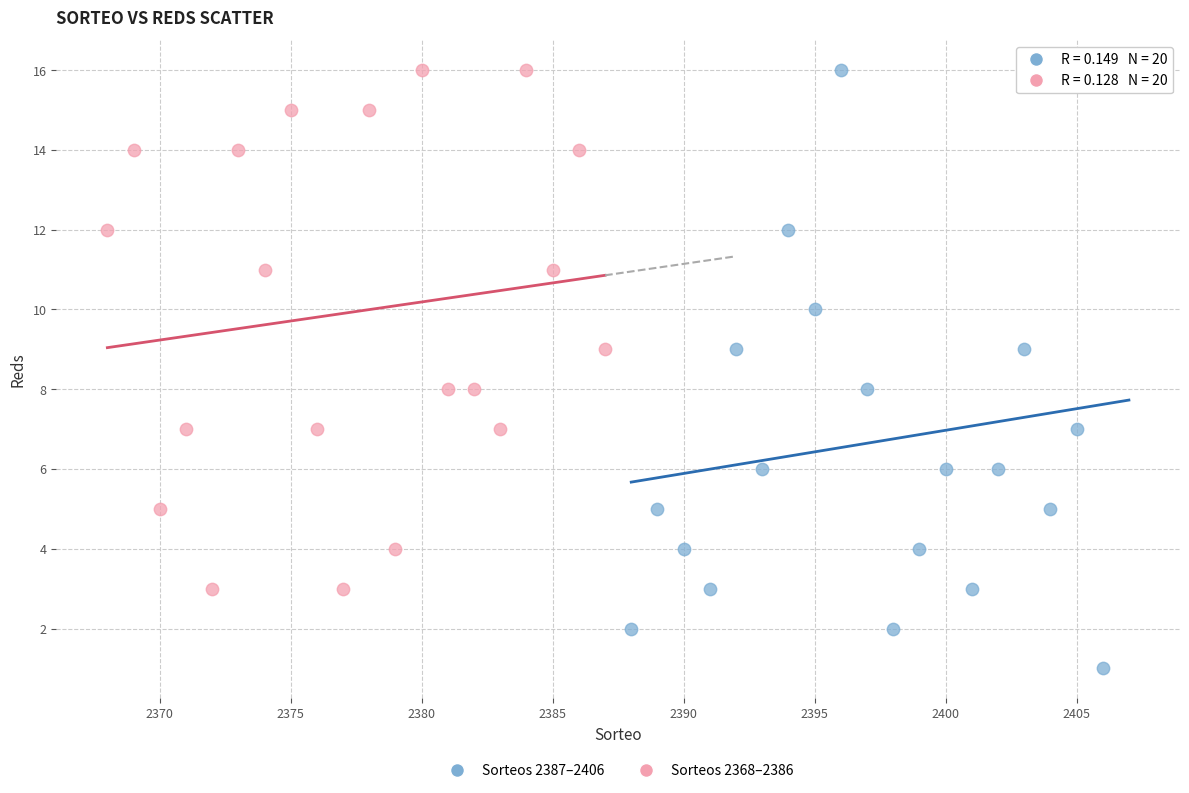

Which series has the widest spread of Y values?

Sorteos 2387–2406